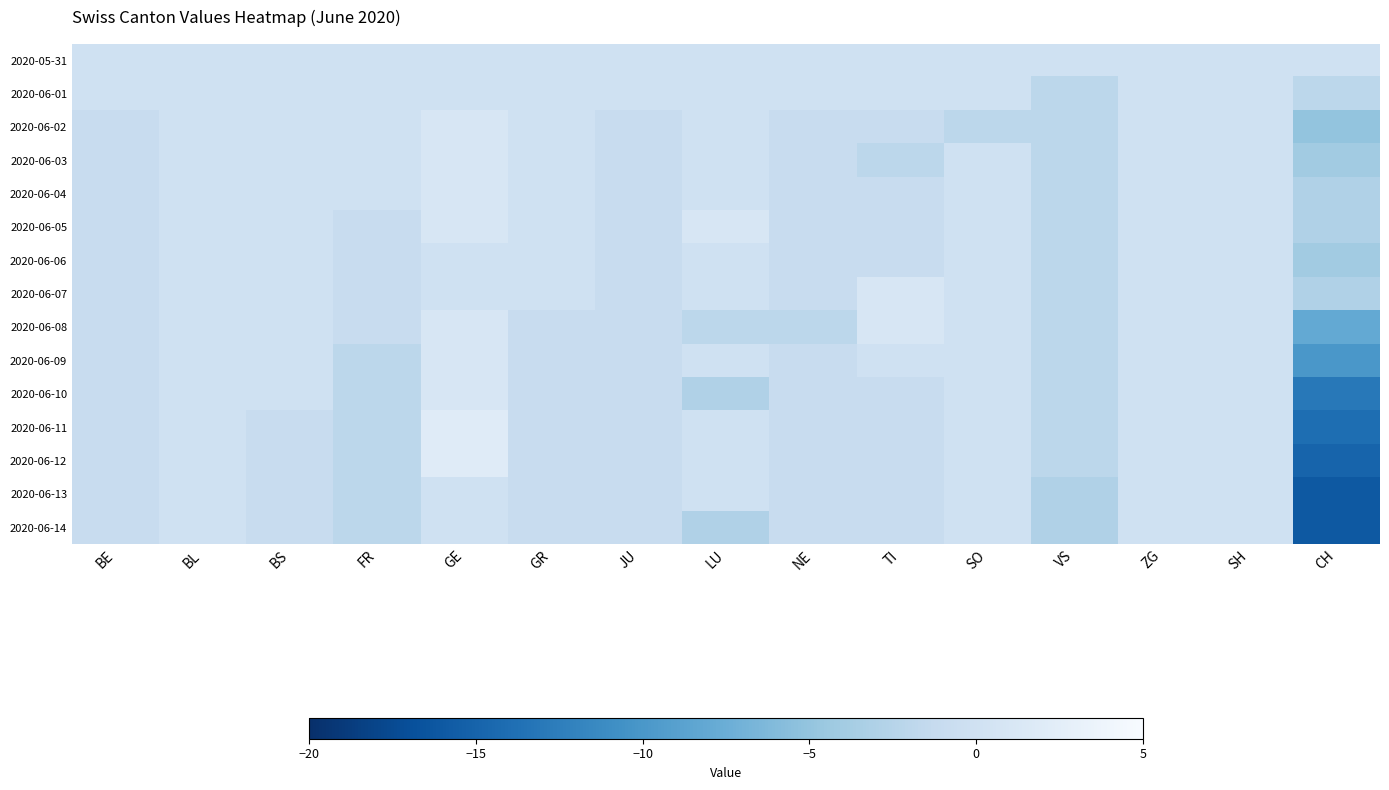

What is the minimum value shown in the chart?

-16